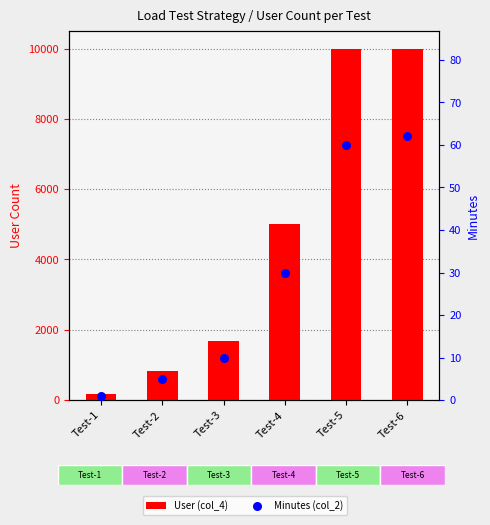

At how many categories does at least one series exceed 3118?

3